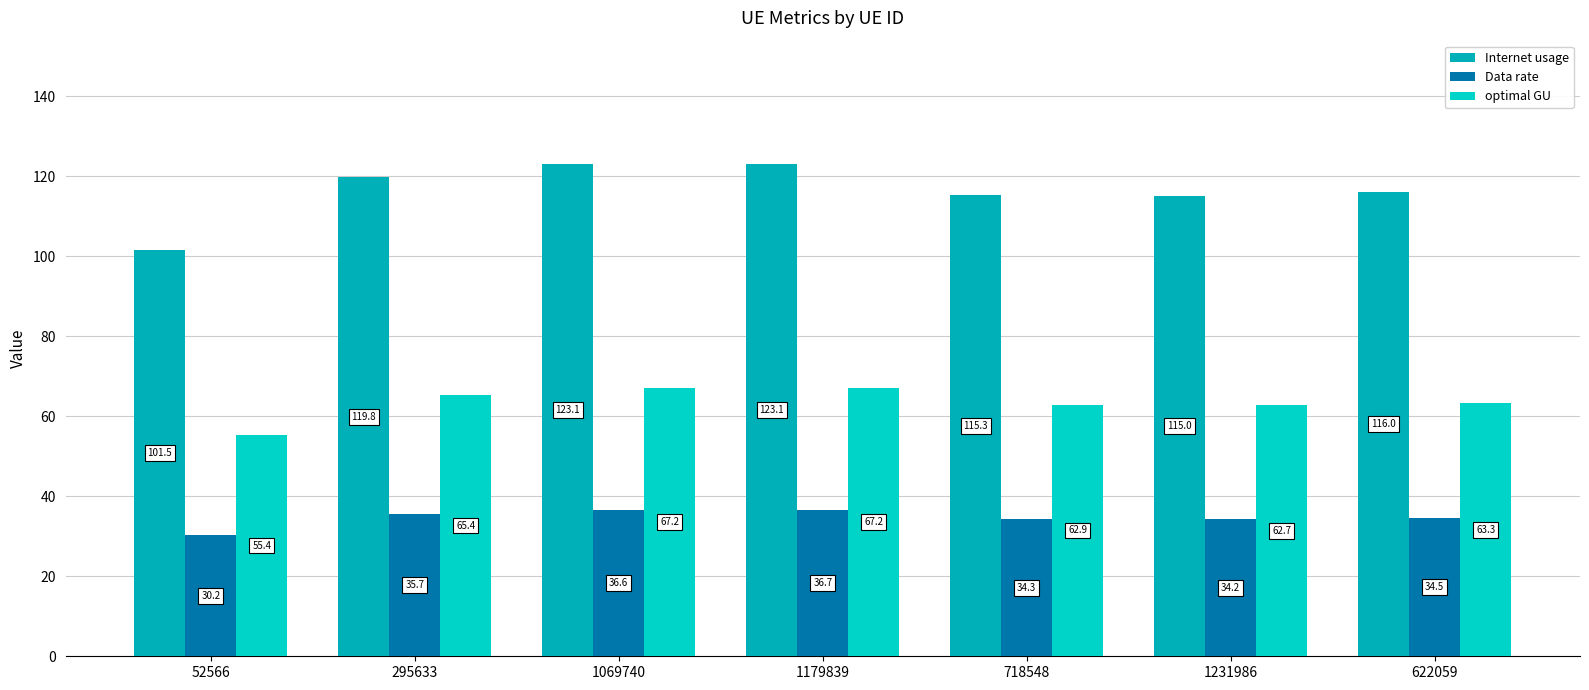

At which label does optimal GU reach its peak?

1179839